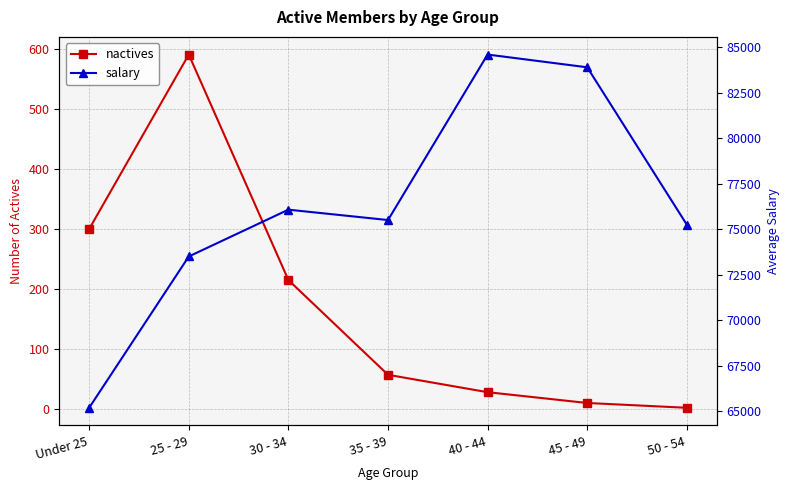

Which series has the largest total across all categories?

salary